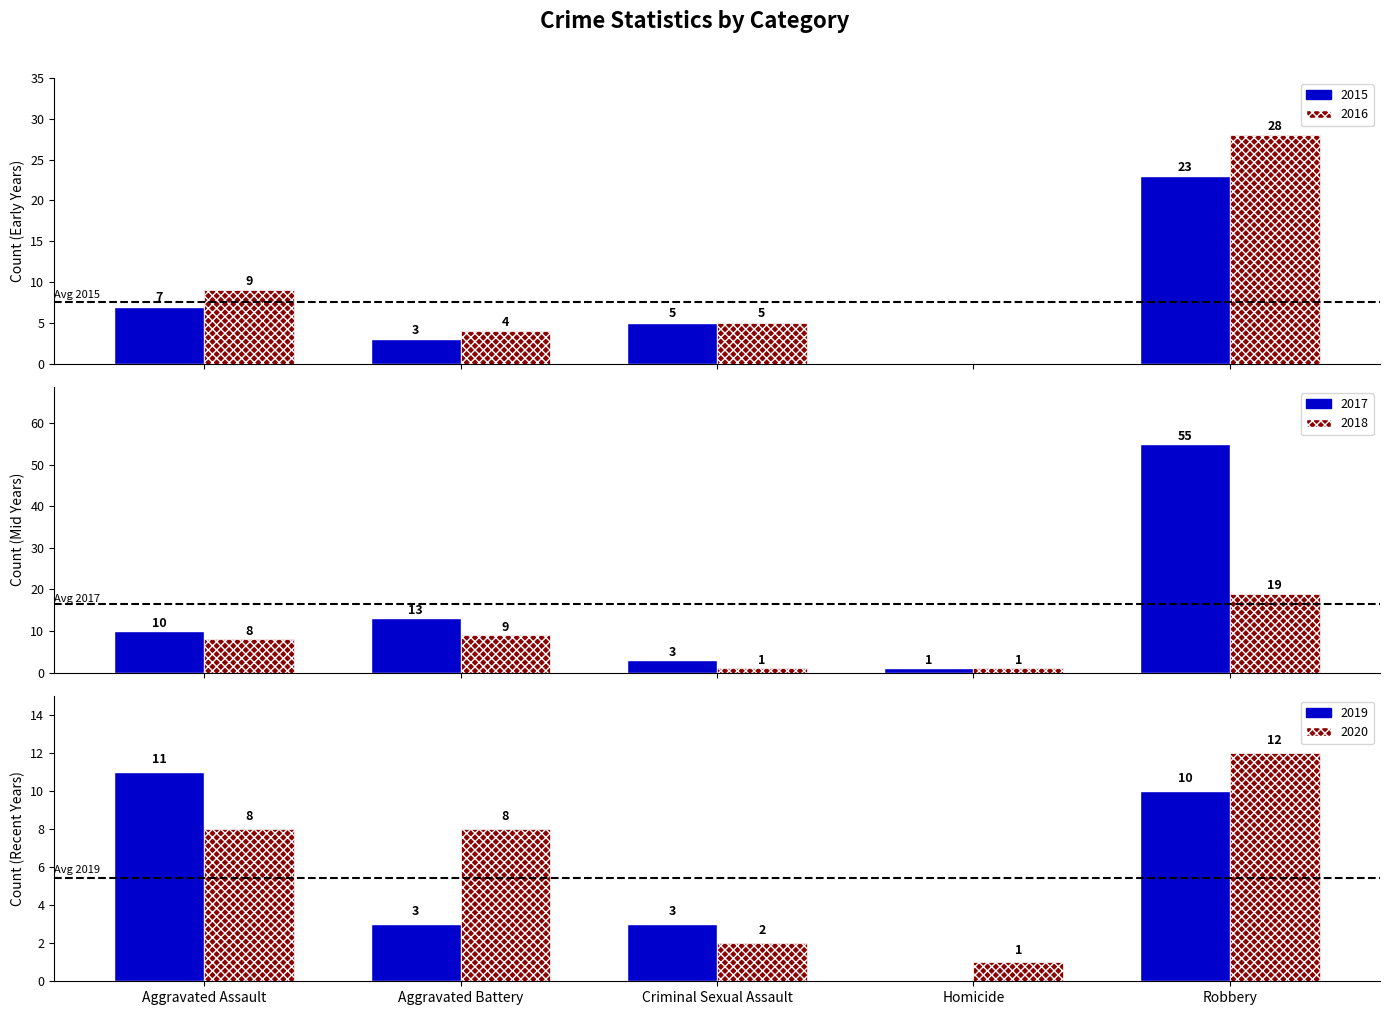

Are the bars horizontal?

No